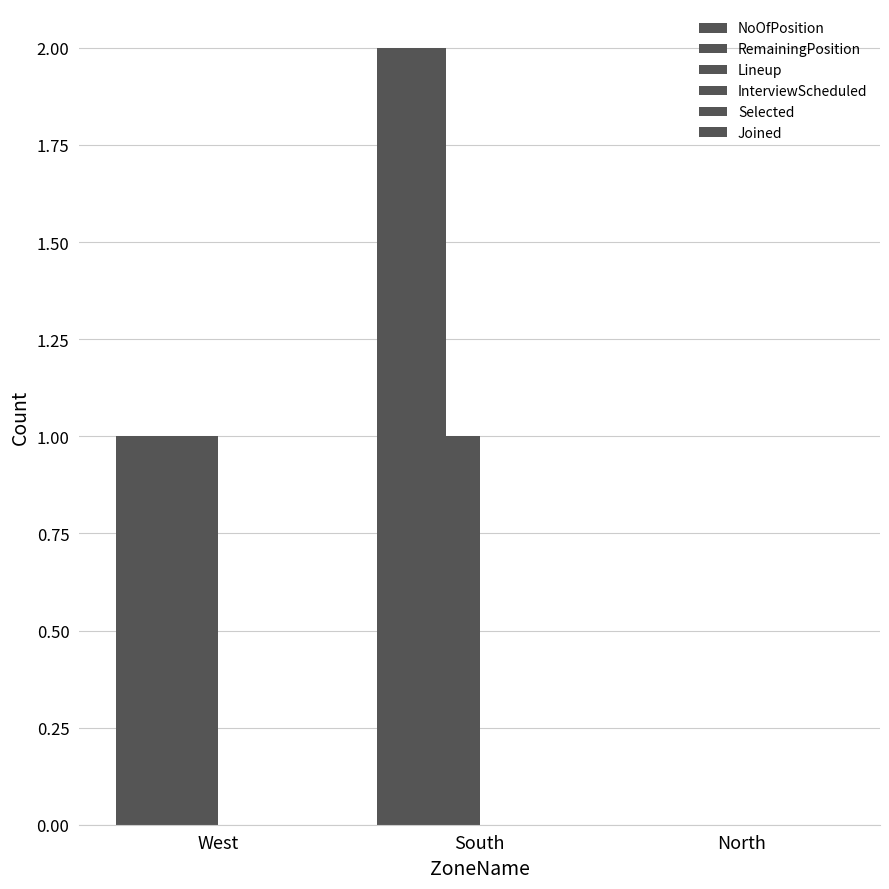

Reading left to right, what are all the values shown in this chart?

NoOfPosition: 1	2	0
RemainingPosition: 1	2	0
Lineup: 1	1	0
InterviewScheduled: 0	0	0
Selected: 0	0	0
Joined: 0	0	0